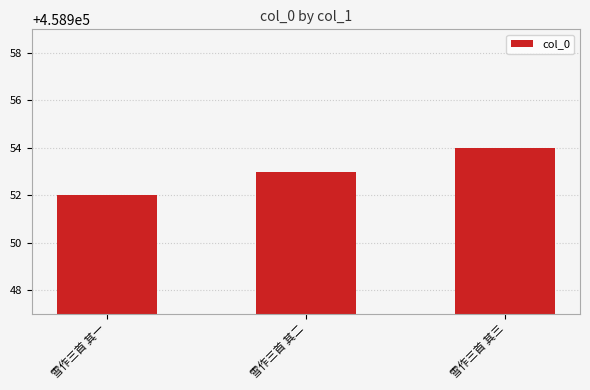

What is the maximum value shown in the chart?

458954